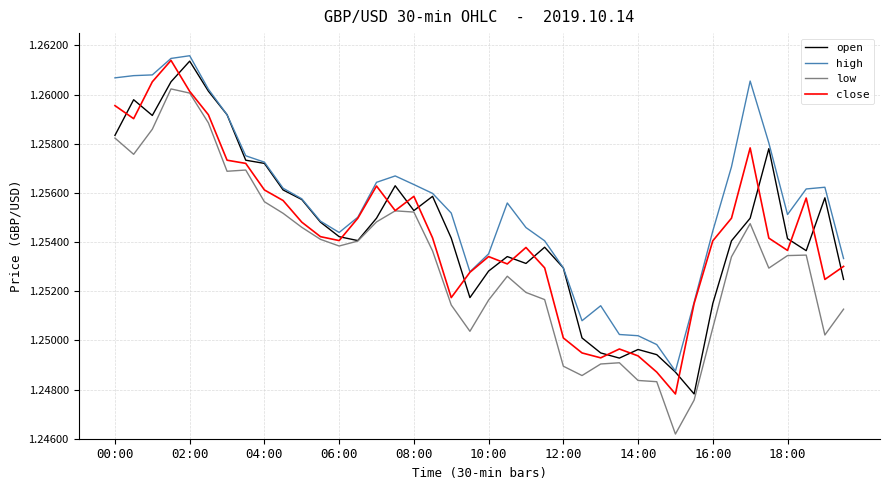

Which series has the largest total across all categories?

high